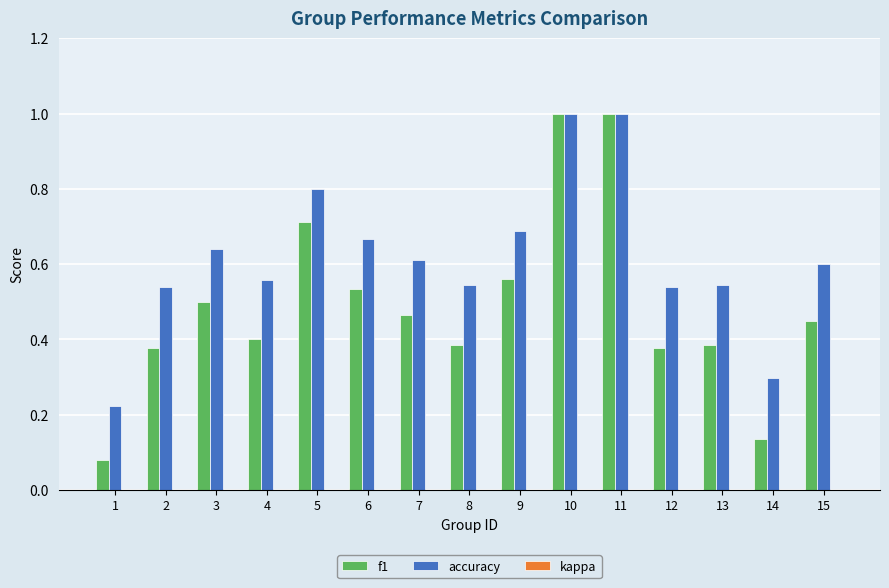

What is the sum of the accuracy values at 10 and 2?

1.5